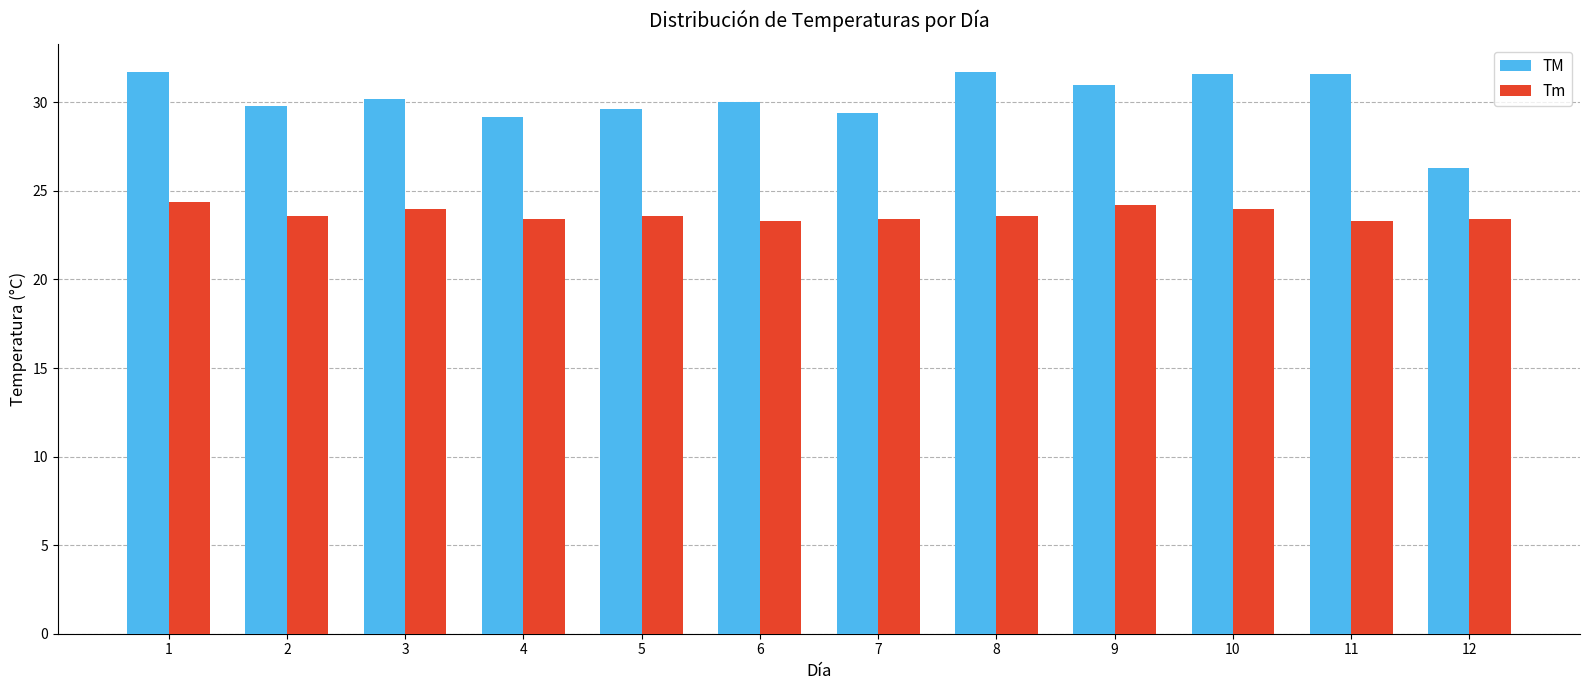

The TM series shows 31.6 at 10. True or false?

True